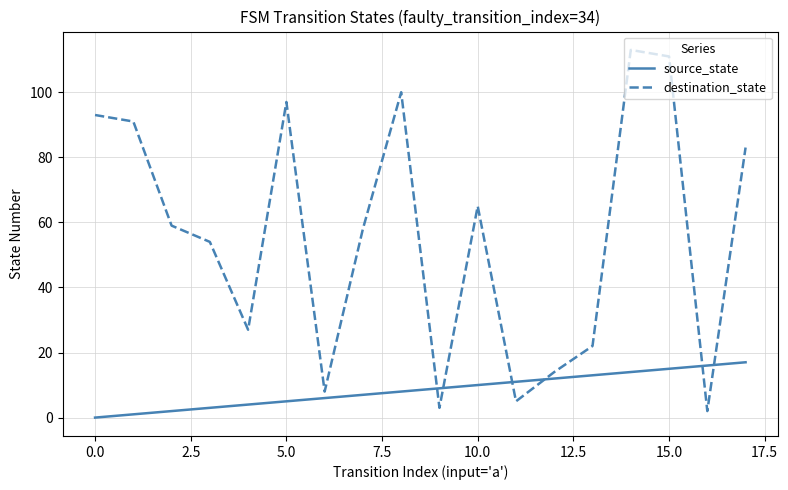

Which series has the largest total across all categories?

destination_state